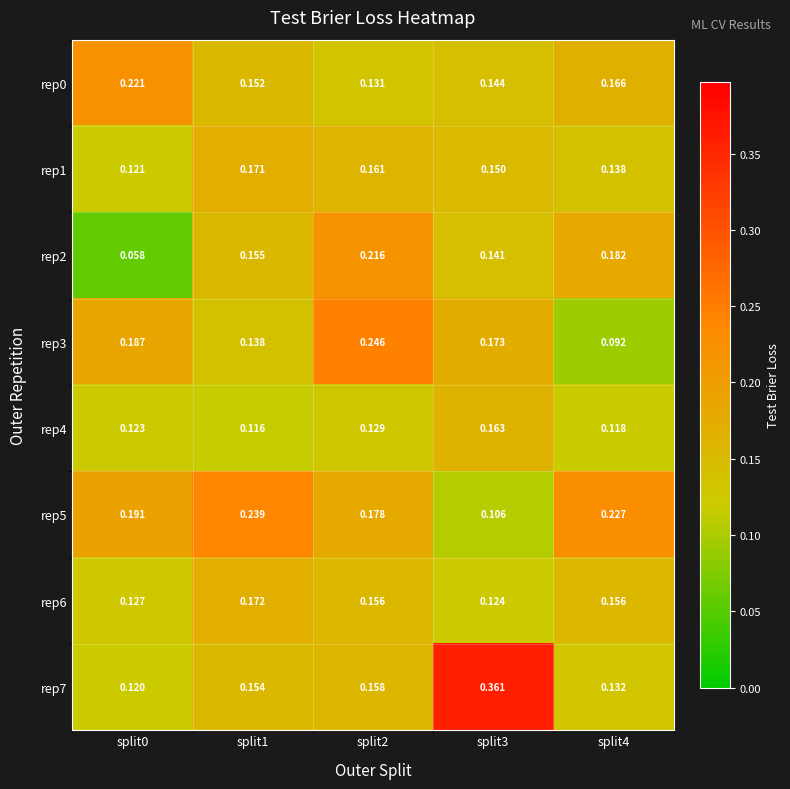

Is the value of rep1 at split1 greater than the value of rep3 at split3?

No